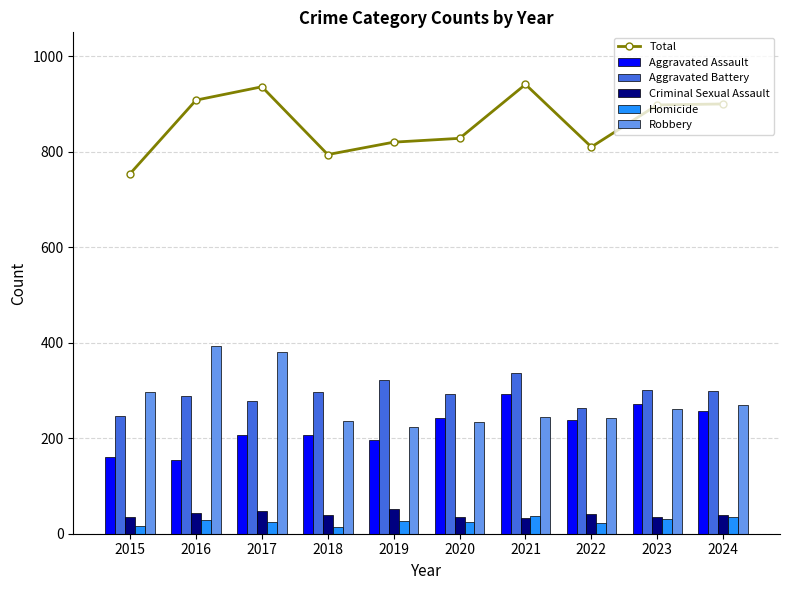

Read the Homicide value at 2017, to the nearest 5.

25